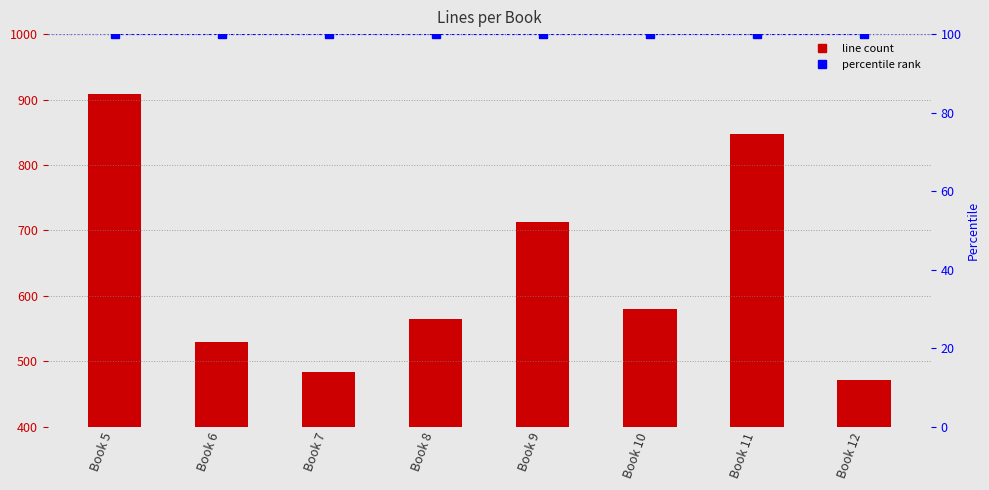

What is the value of the Lines bar at the 8th from the left?

471